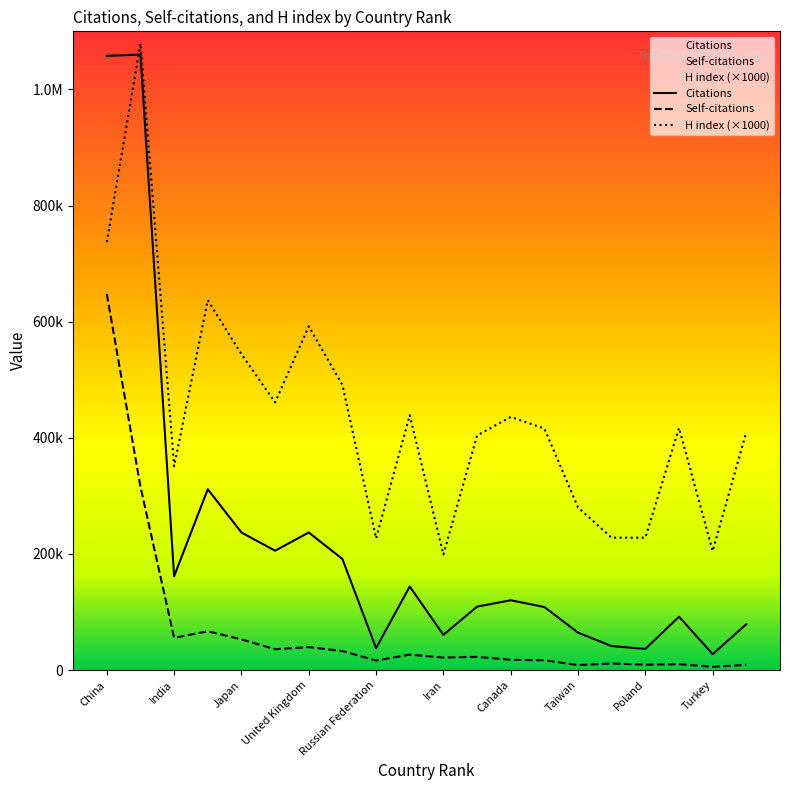

What position from the right is France?

13